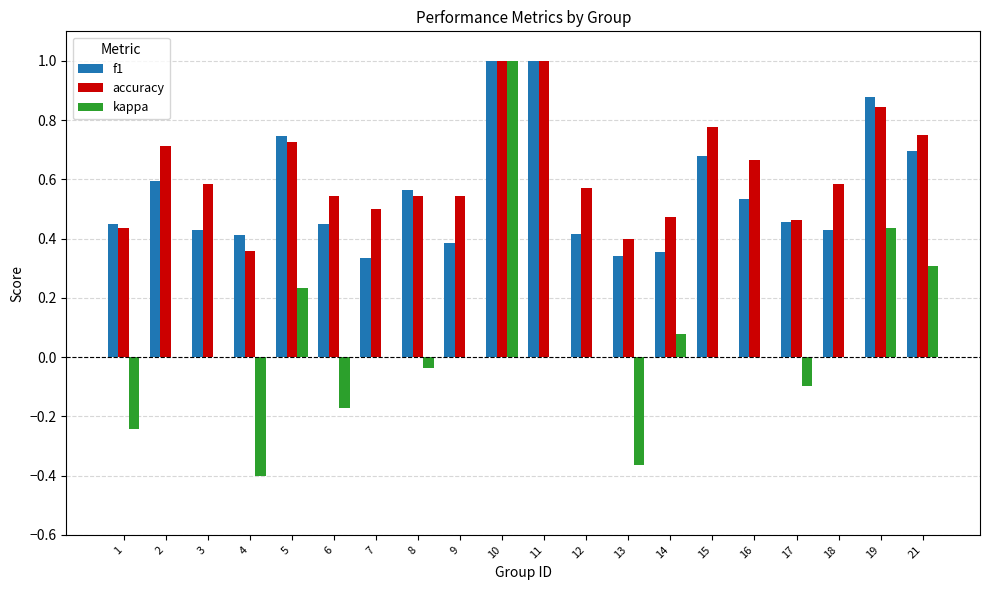

What is the highest value of the kappa series?

1.0